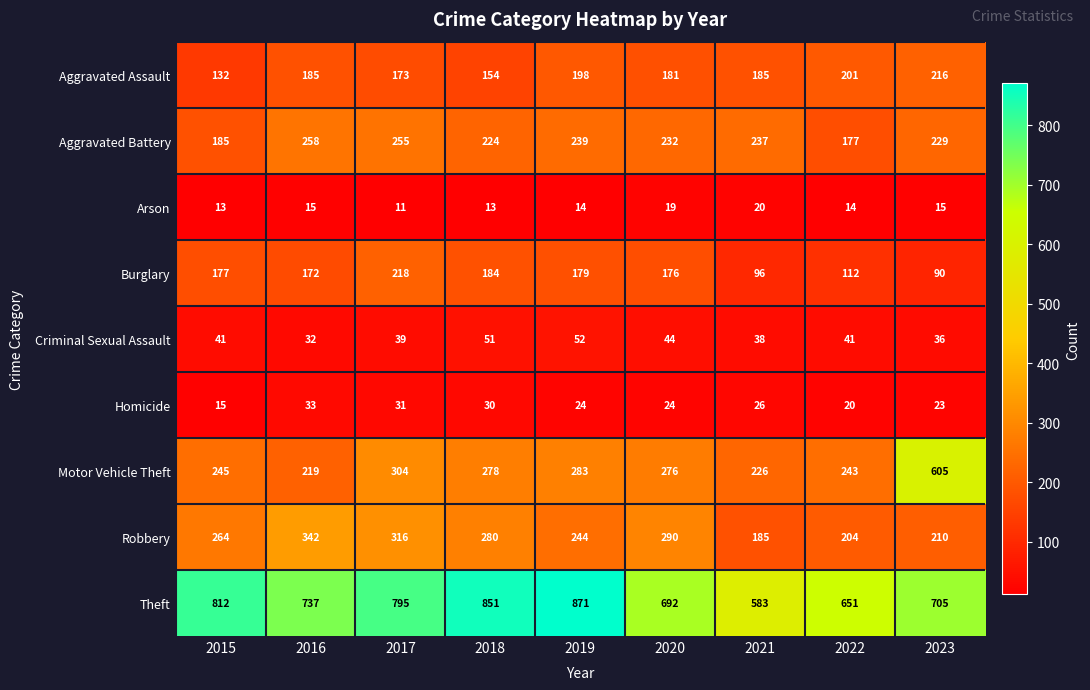

What is the average value of the Aggravated Assault series?

181